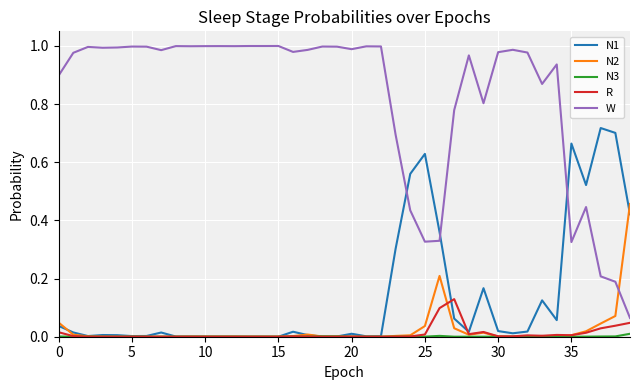

How many times do N2 and W cross each other?

1